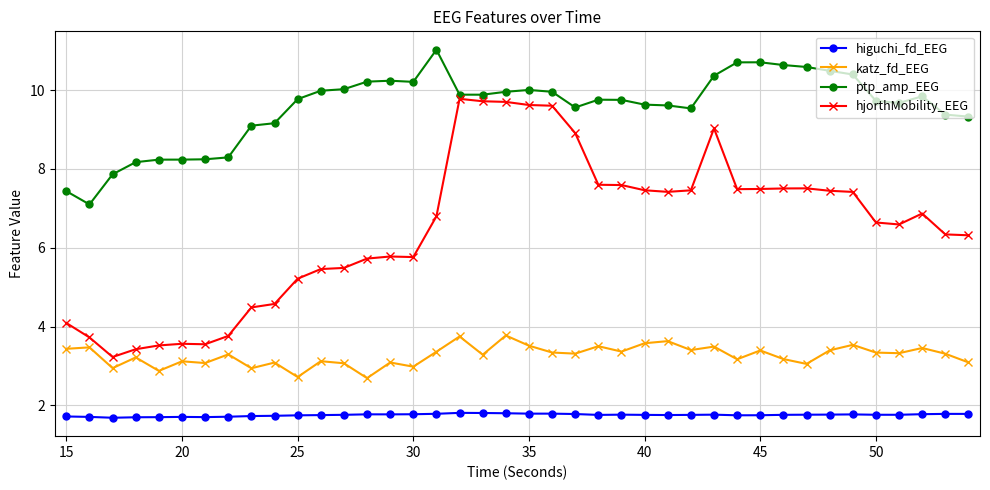

How many higuchi_fd_EEG values are between 1 and 2?

40